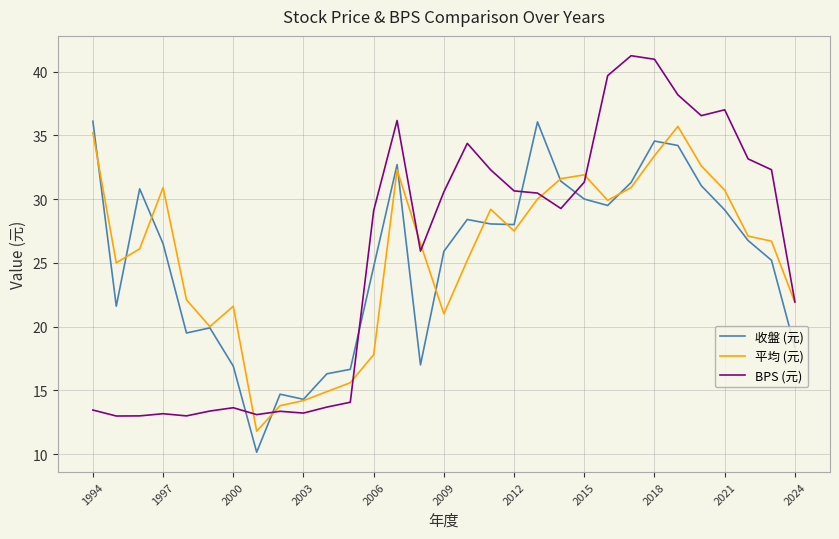

How many intersections are there between BPS (元) and 收盤 (元)?

5